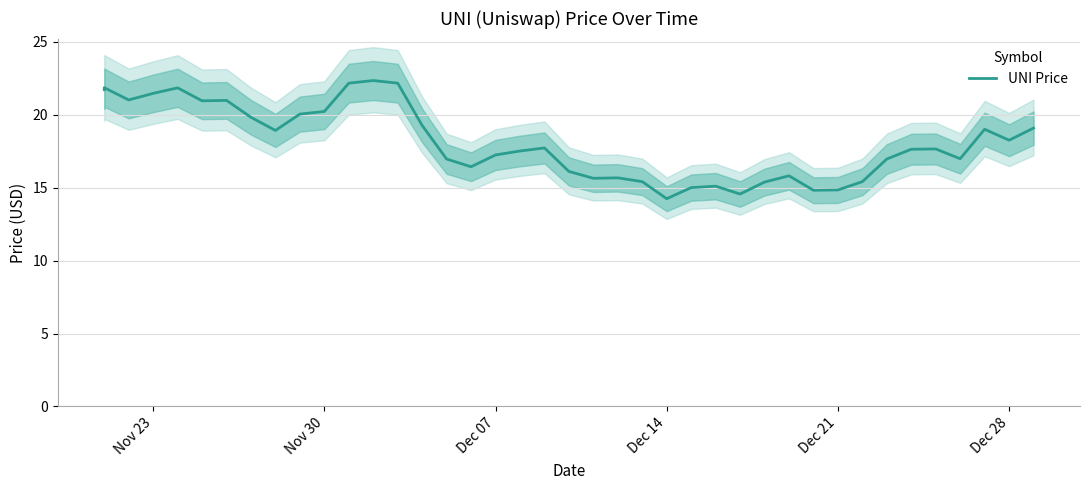

Is this an area chart (filled region under the line)?

No